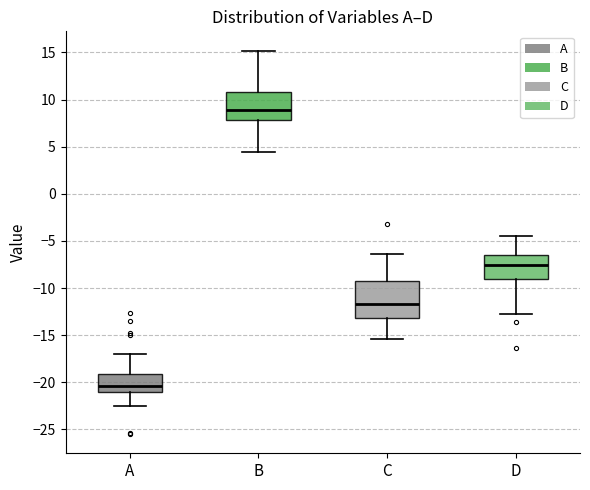

Where does the lower whisker of the box for B end on the y-axis? The values are not printed on the chart, so give them approximately, as read against the axis.

4.5